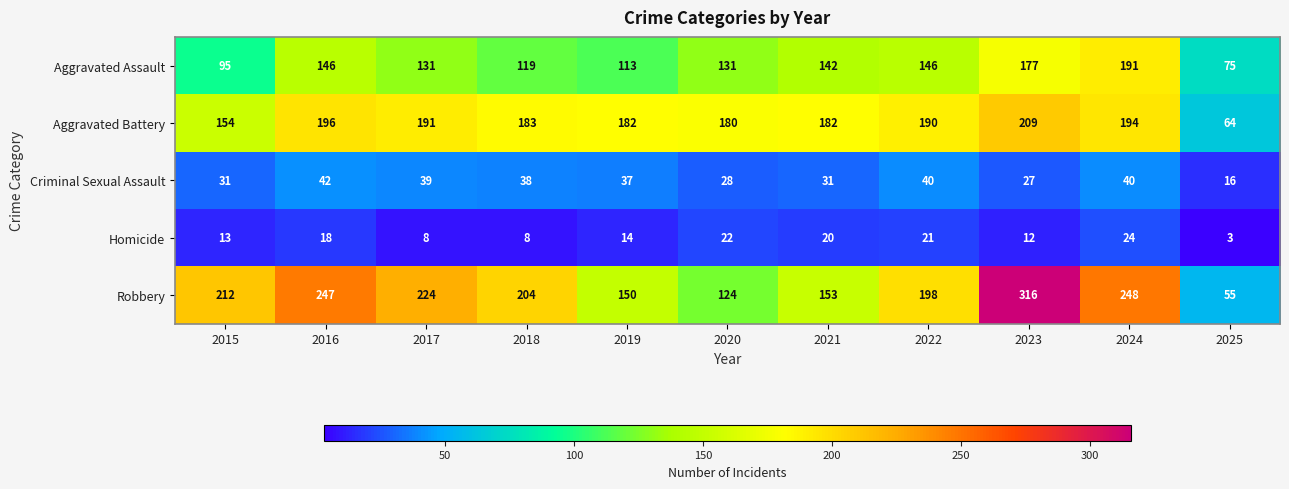

Between 2017 and 2024, which series saw the biggest shift?

Aggravated Assault